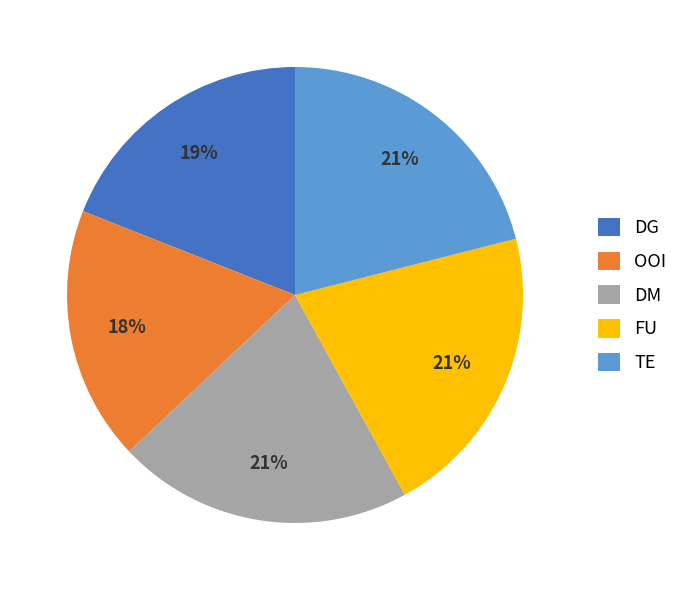

Is it true that OOI is 18% of the pie?

True